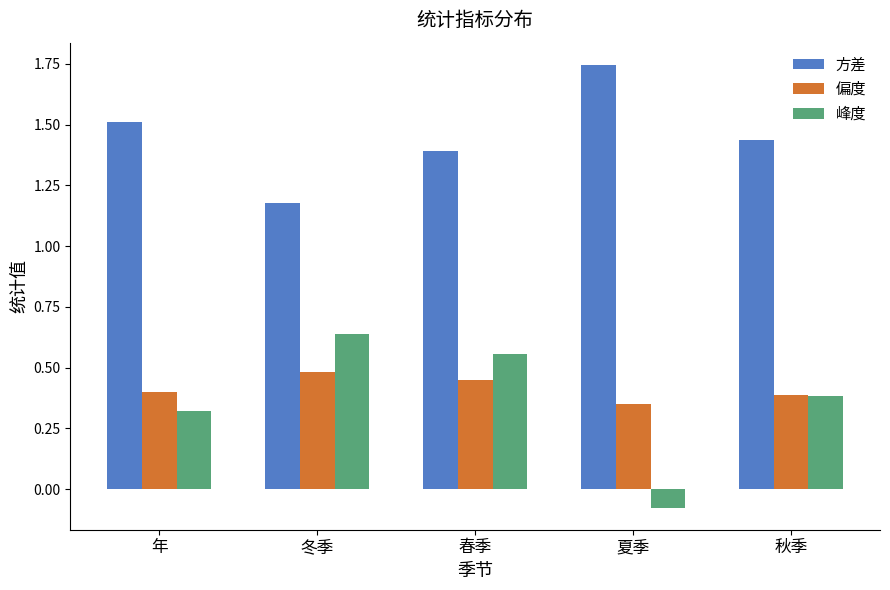

How many 峰度 values are between 0 and 1?

4